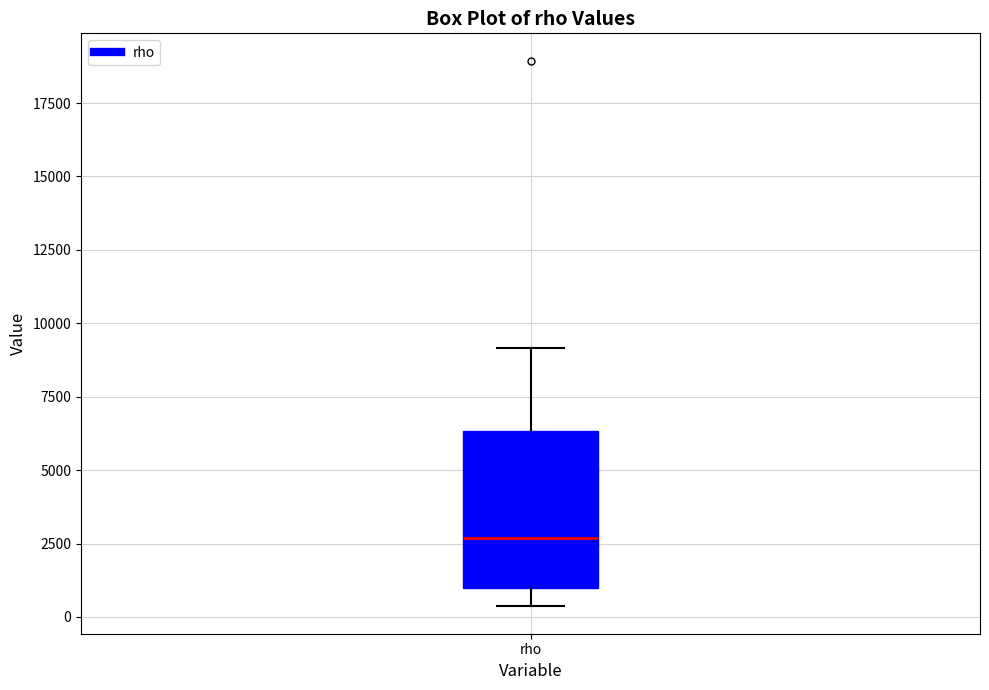

Where does the upper whisker of the box for rho end on the y-axis? The values are not printed on the chart, so give them approximately, as read against the axis.

9000